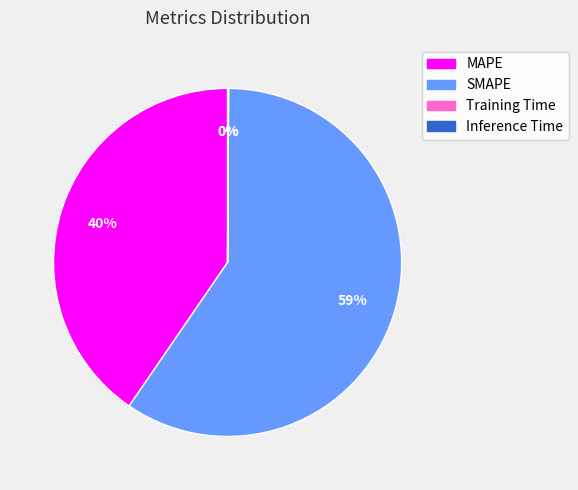

What is the ratio of the value at MAPE to the value at SMAPE?

0.7